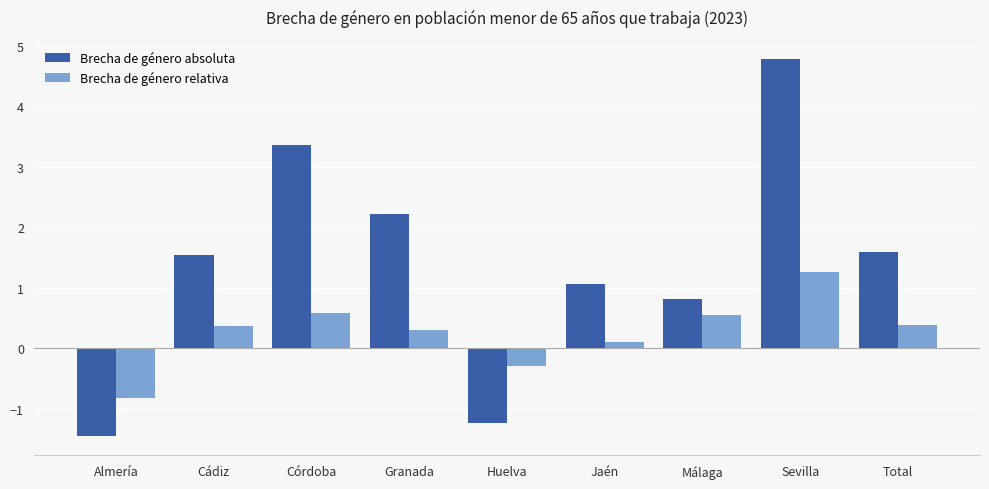

At which label does Brecha de género absoluta first exceed 1?

Cádiz